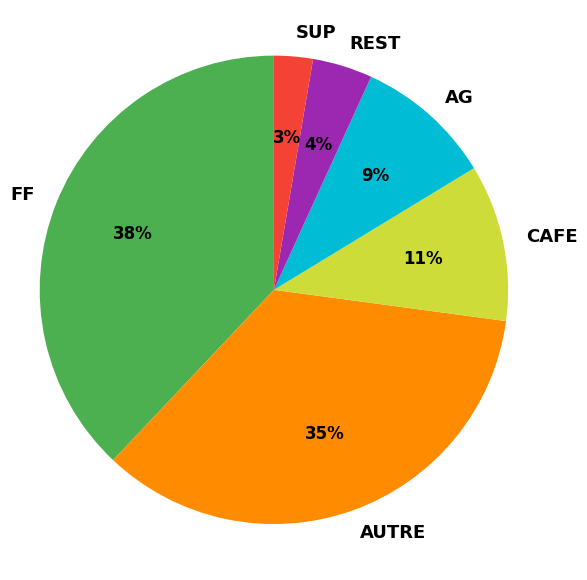

Which category has the biggest portion of the pie?

FF